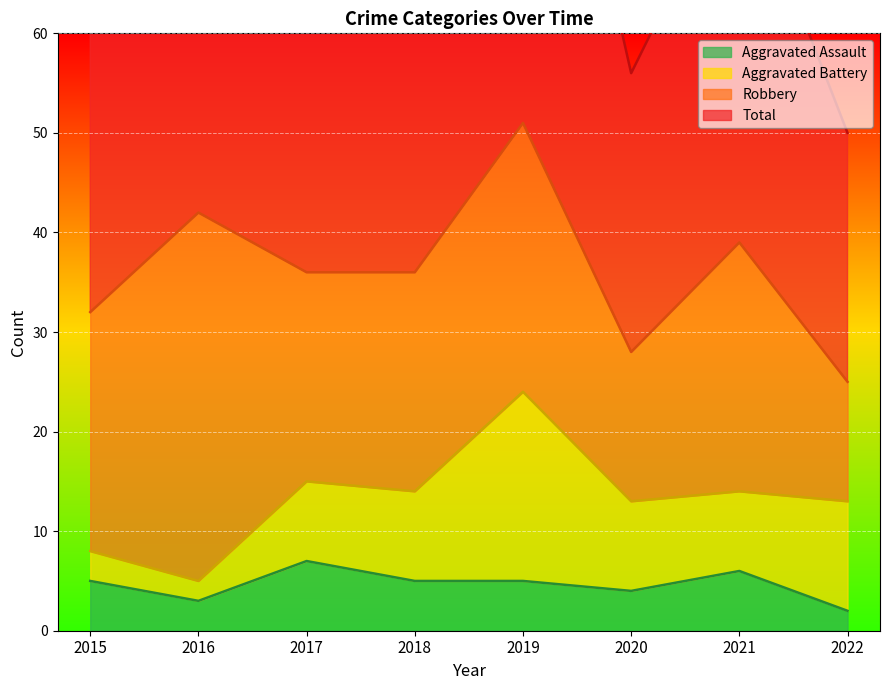

True or false: Aggravated Assault and Total cross at least once.

False